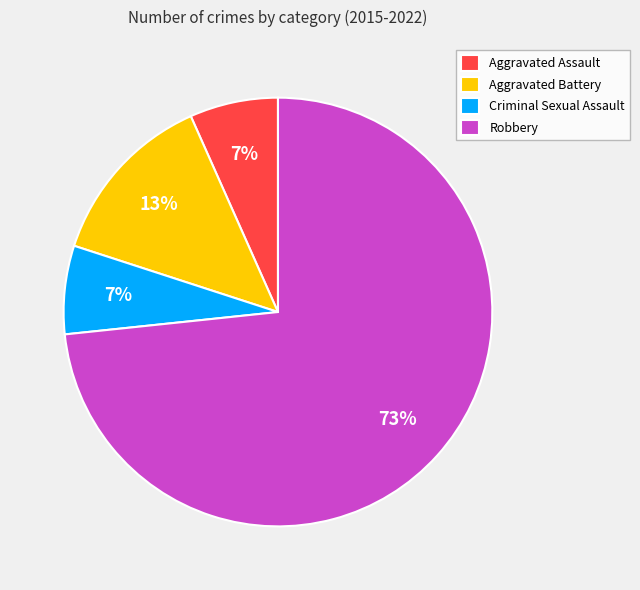

What is the largest slice in the pie chart?

Robbery